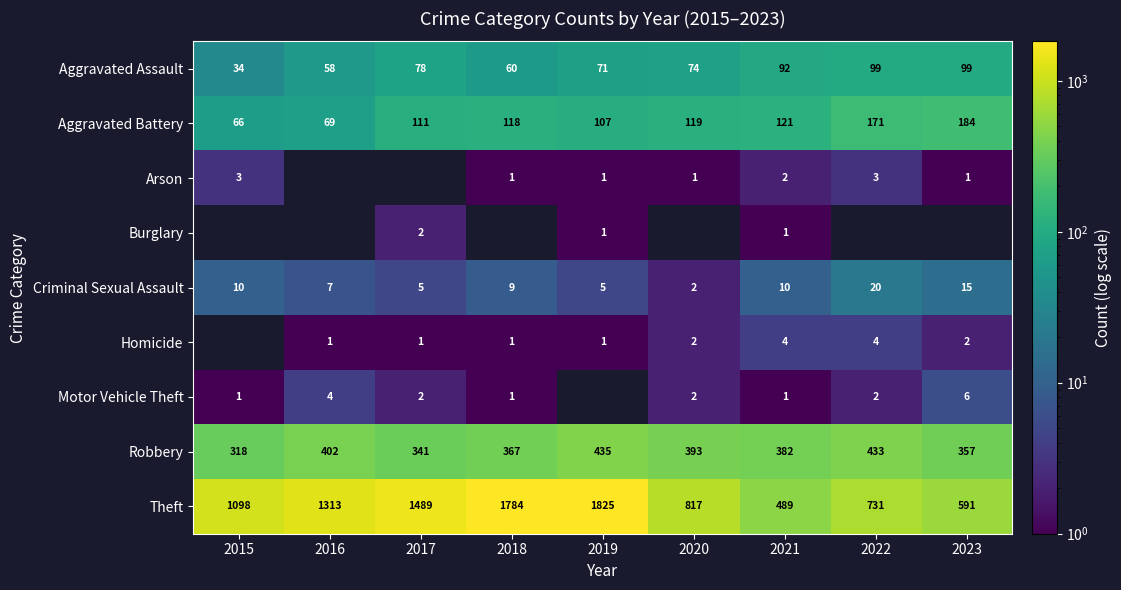

Where is Aggravated Assault nearest to the value 66?

2019